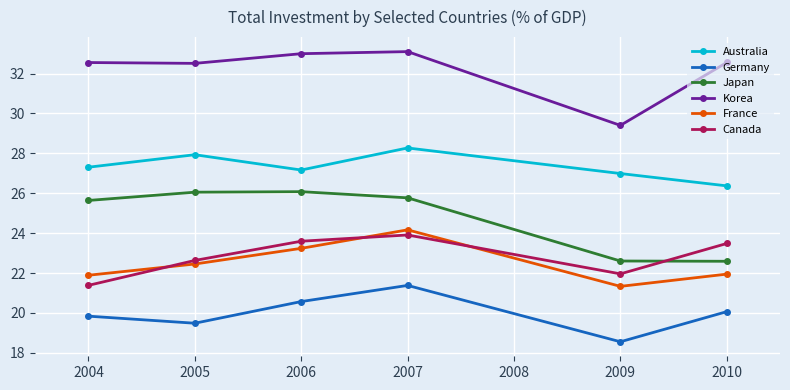

What is the greatest value displayed?

33.1